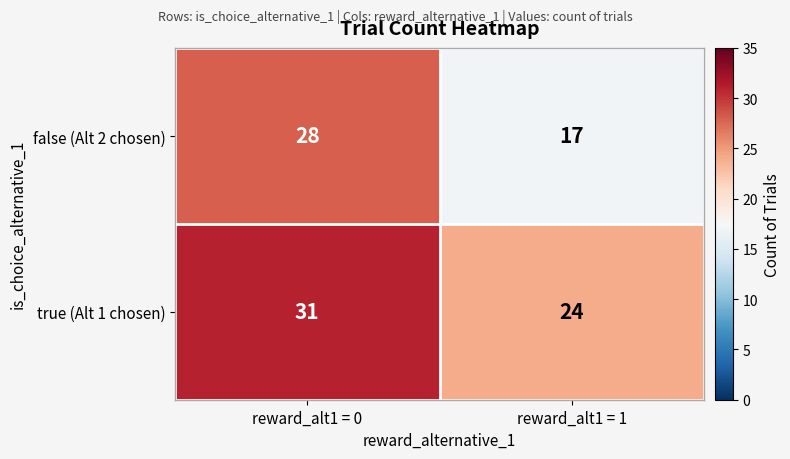

Is it true that false (Alt 2 chosen) equals 17 at reward_alt1 = 1?

True